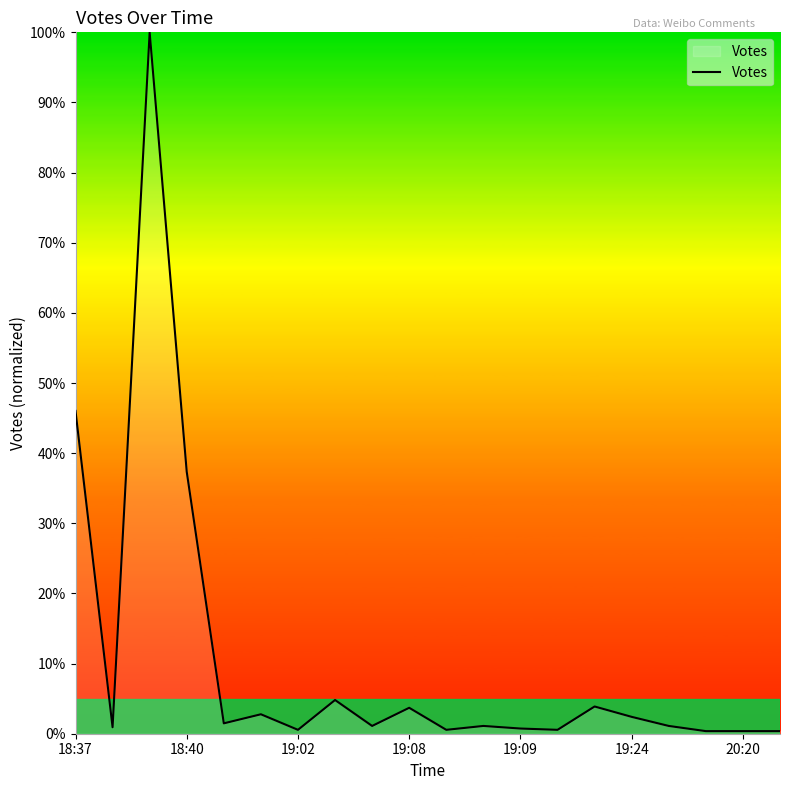

What is the maximum value shown in the chart?

100.0